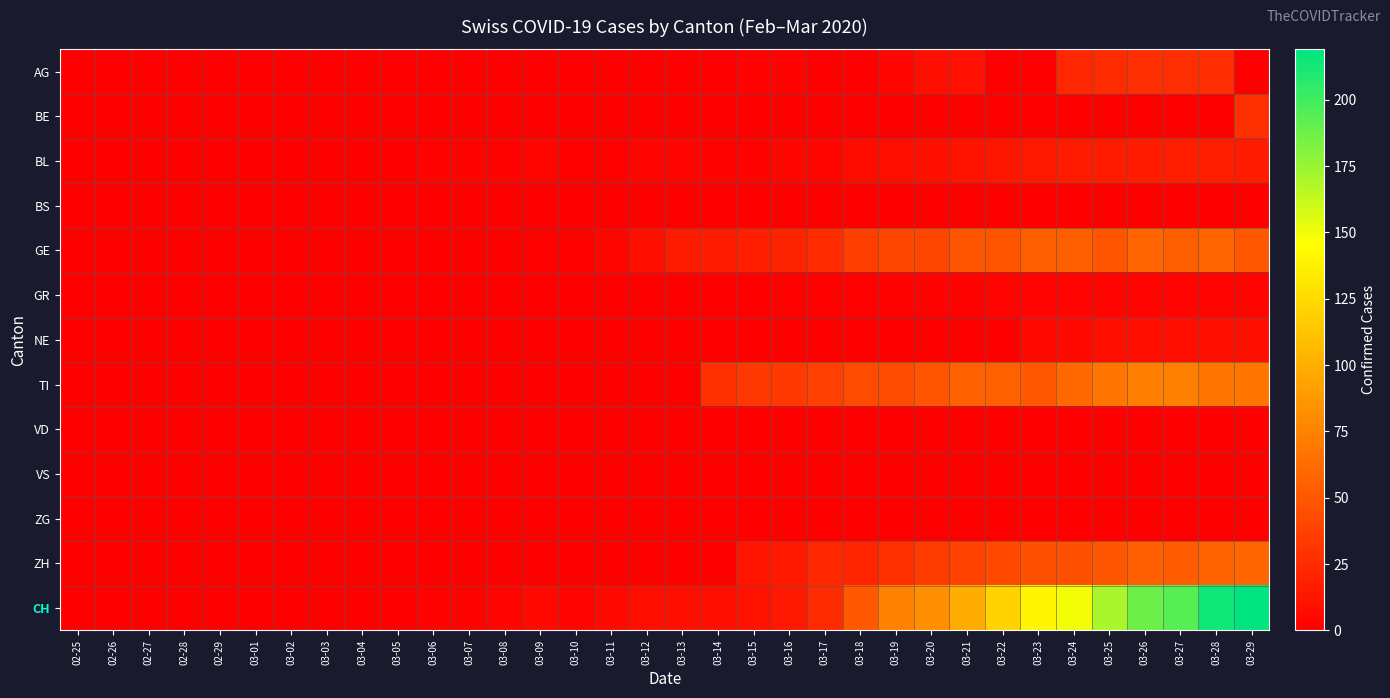

What is the maximum value shown in the chart?

219